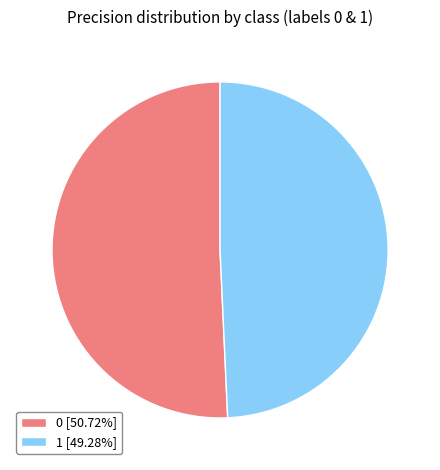

Does 0 account for over 50% of the chart?

Yes